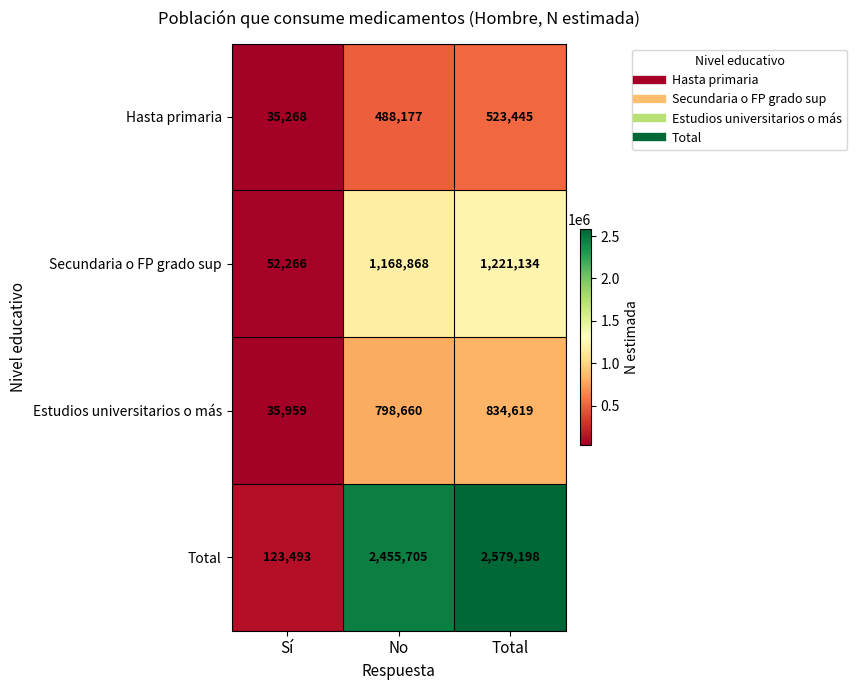

At which category does the chart reach its peak across all series?

Total